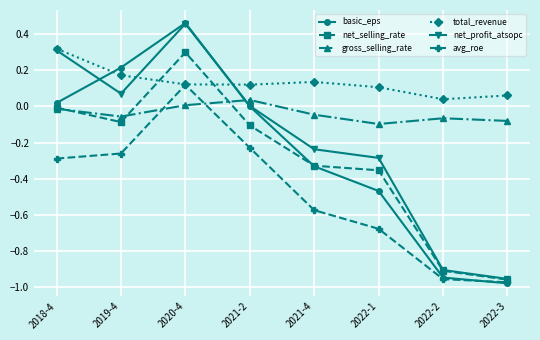

What is the spread (max minus min) of values at 2018-4?

0.6